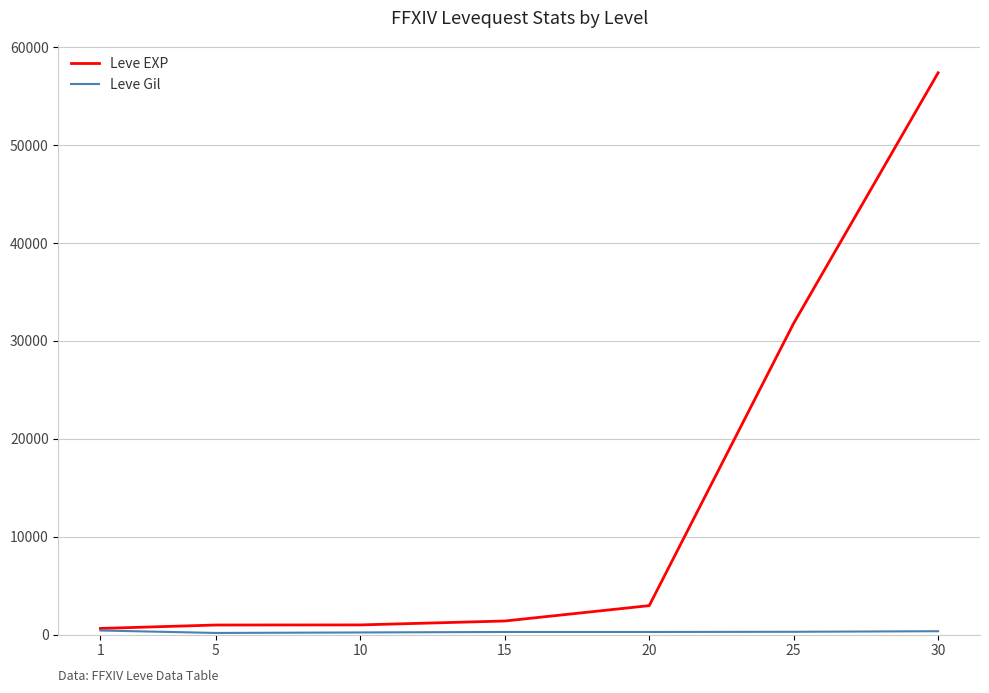

At which category is the sum across all series the highest?

30